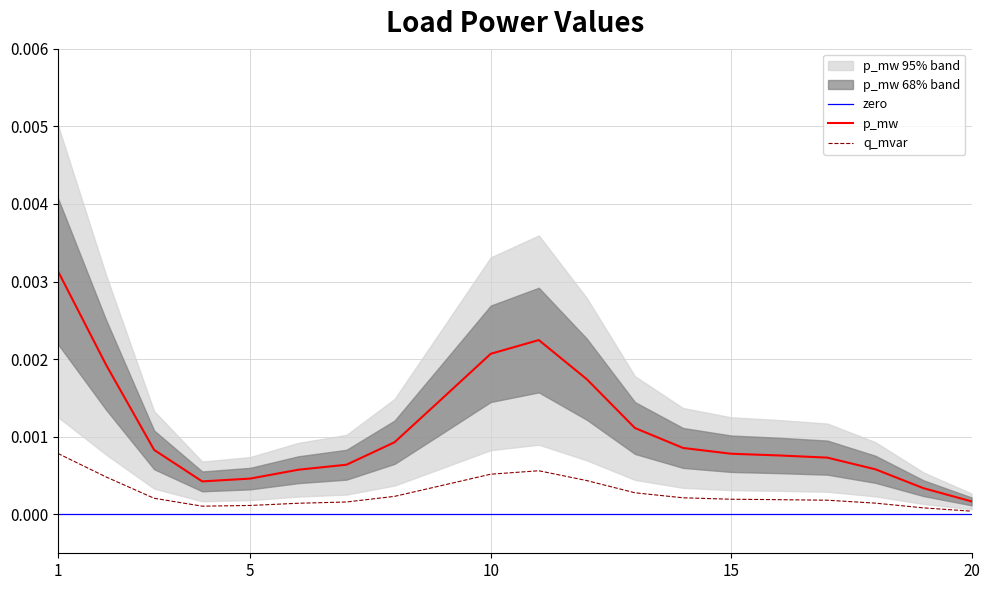

At which label is p_mw closest to 0?

20